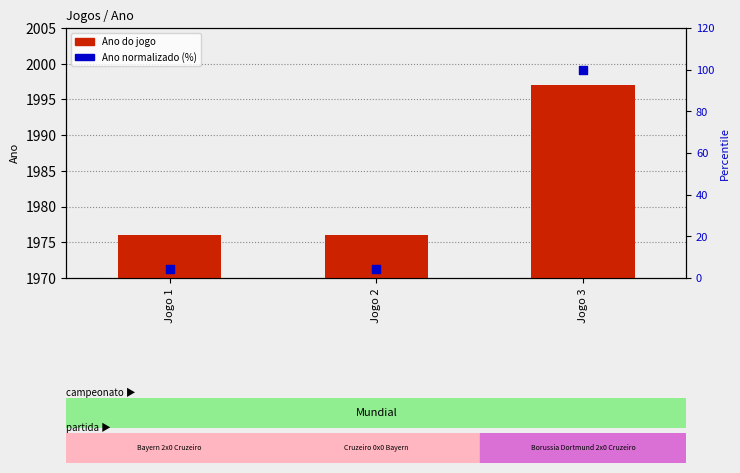

Is the value of Ano (normalized %) at Jogo 1 greater than the value of Ano at Jogo 2?

No